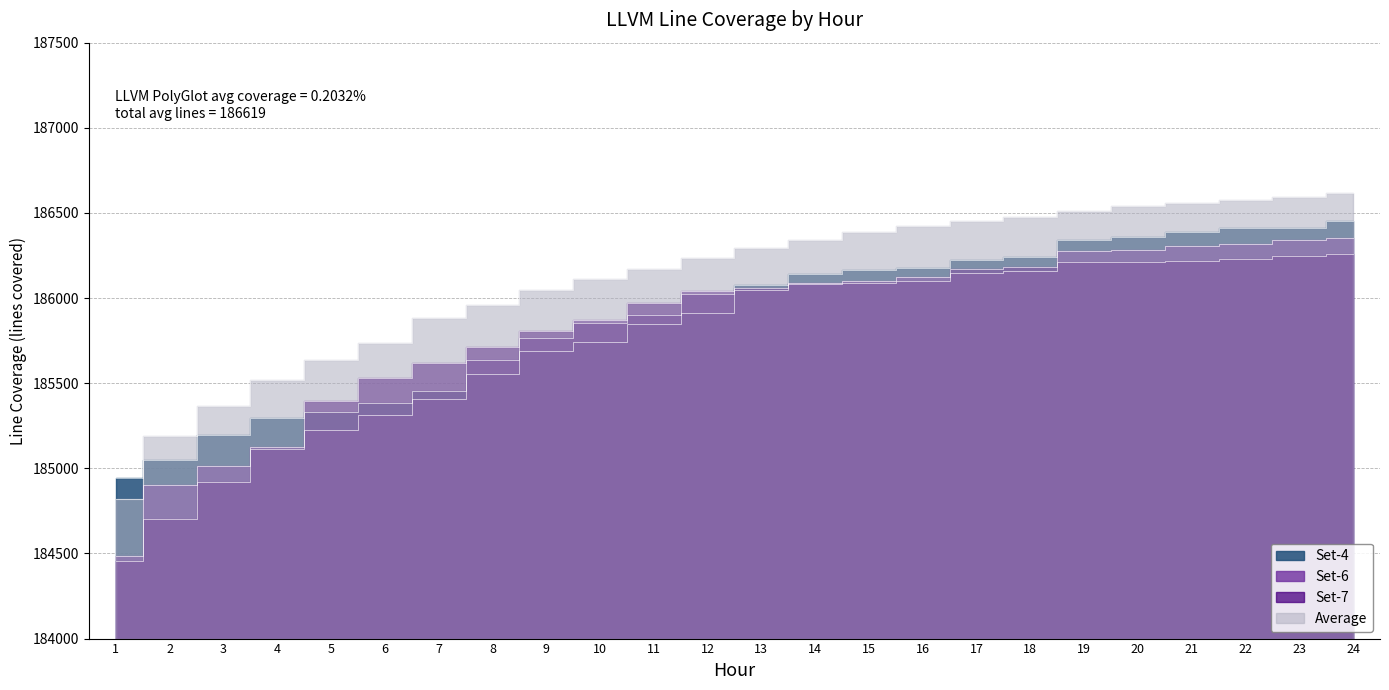

True or false: Set-6 has a value of 292345.4 at 21.

False